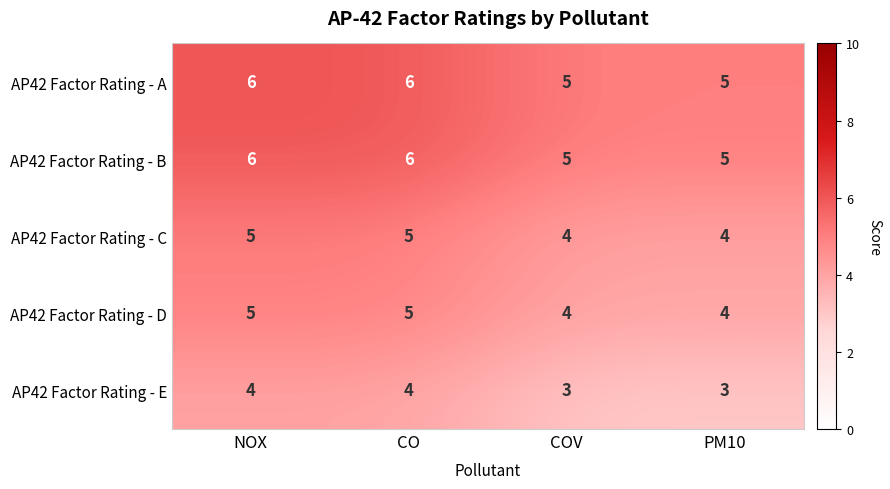

What is the highest value of the AP42 Factor Rating - A series?

6